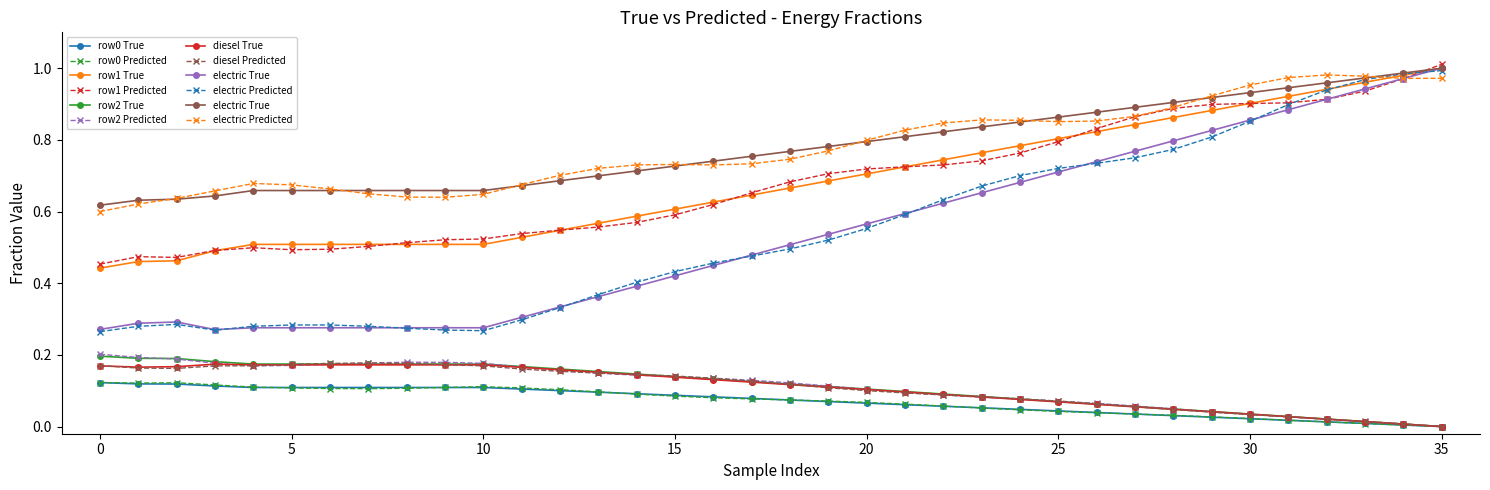

True or false: row1 True and row0 True intersect in this chart.

False